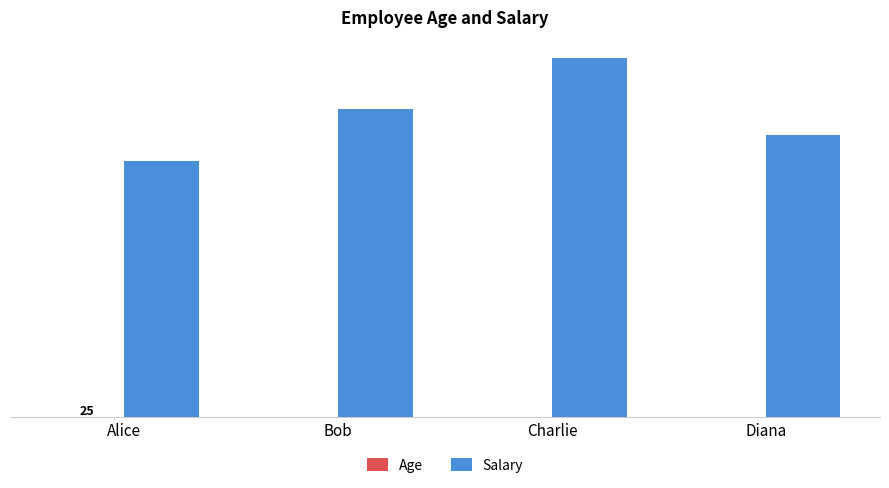

How many Age values are between 28 and 35?

3